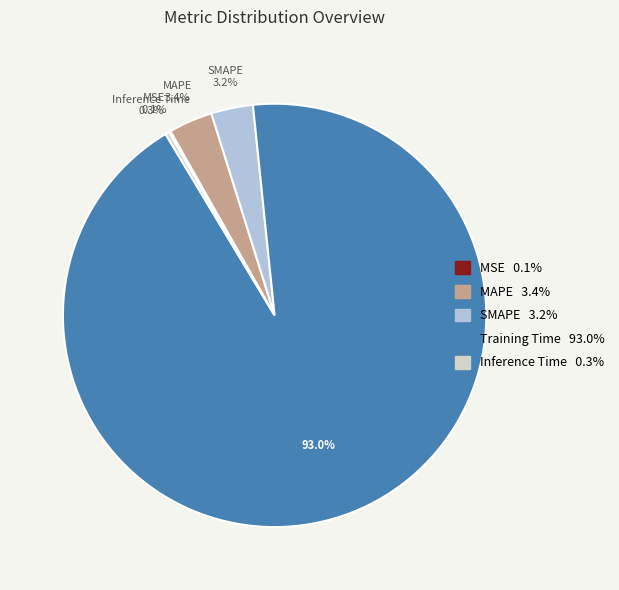

Does any single category account for the majority?

Yes